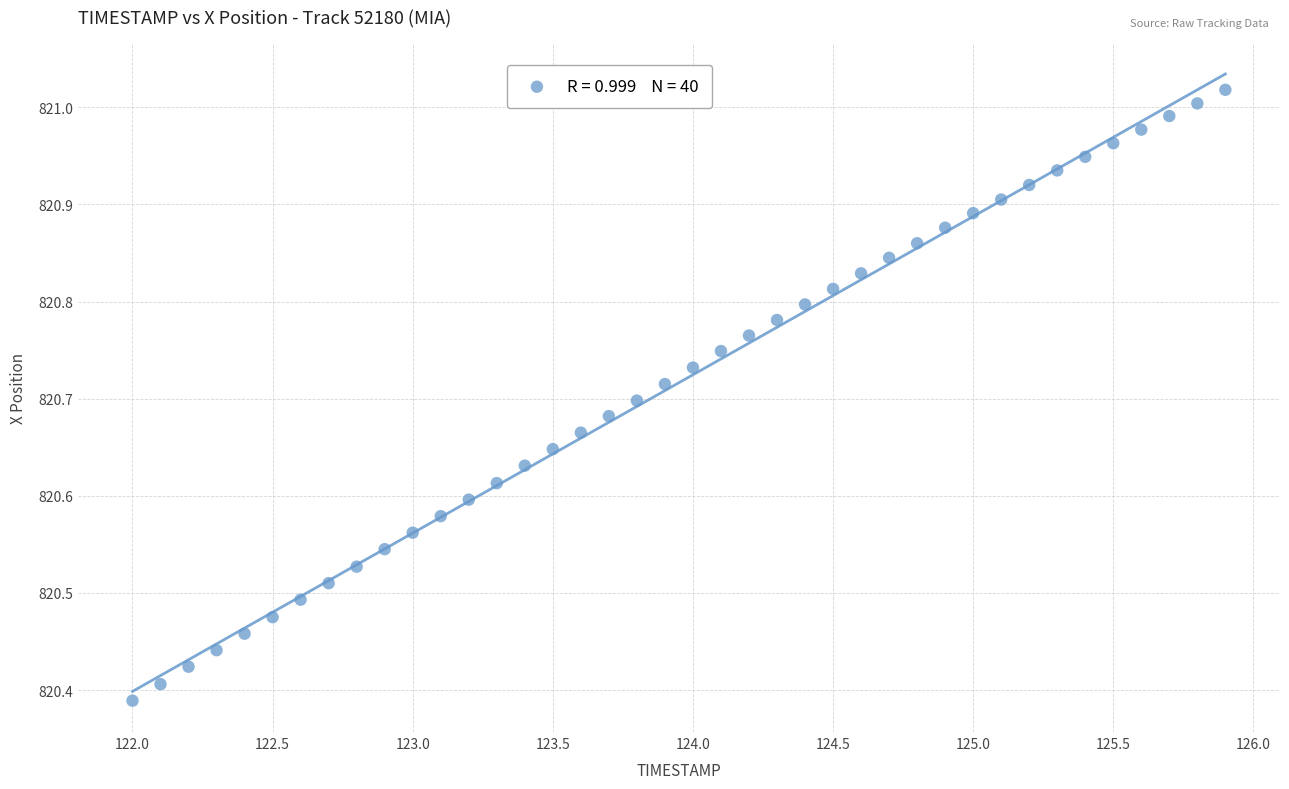

What is the range of X values (max minus min)?

3.9